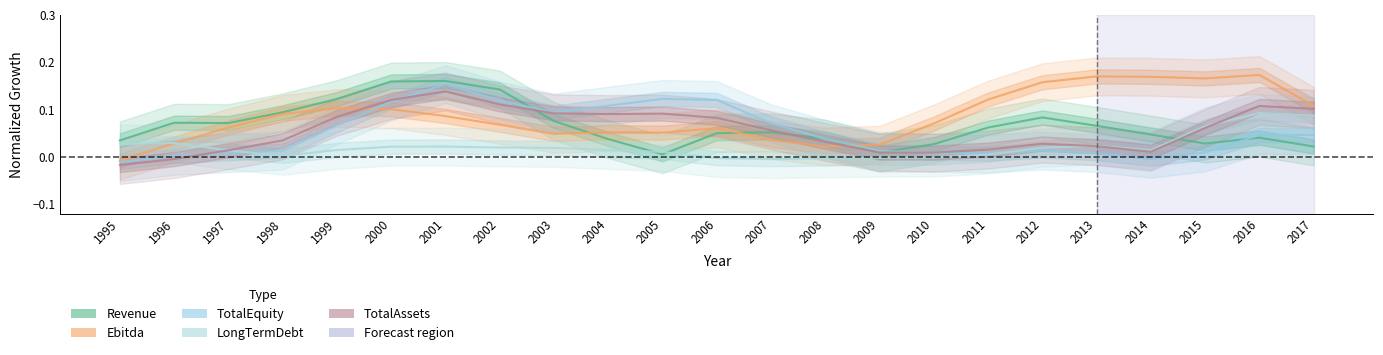

True or false: Ebitda and Revenue cross at least once.

True